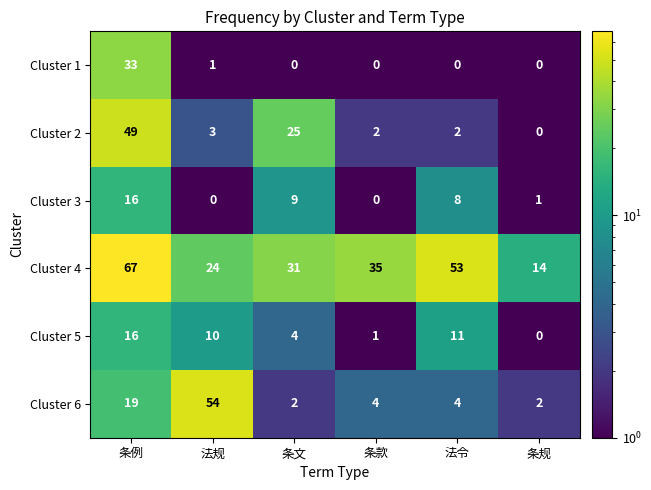

The value of Cluster 5 at 条规 is 0. True or false?

True